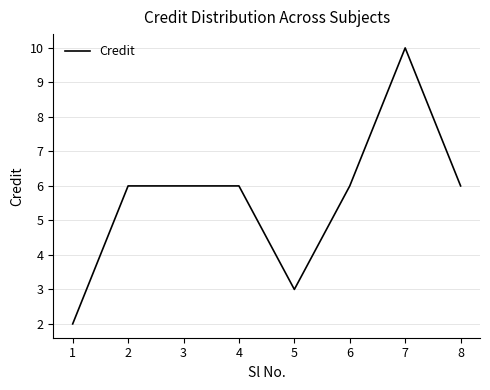

Approximately how many times larger is the value at 8 compared to 1?

3.0